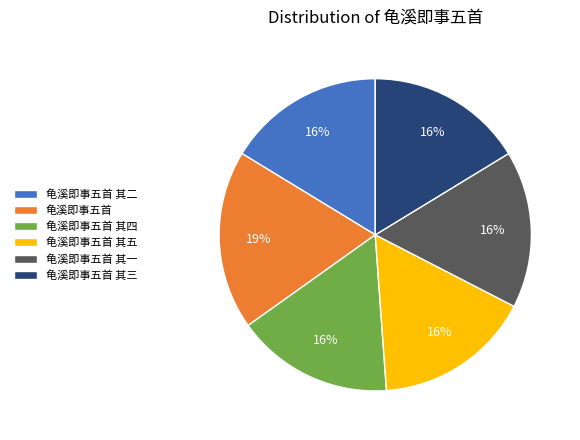

To the nearest percent, what portion does 龟溪即事五首 其二 represent?

16%